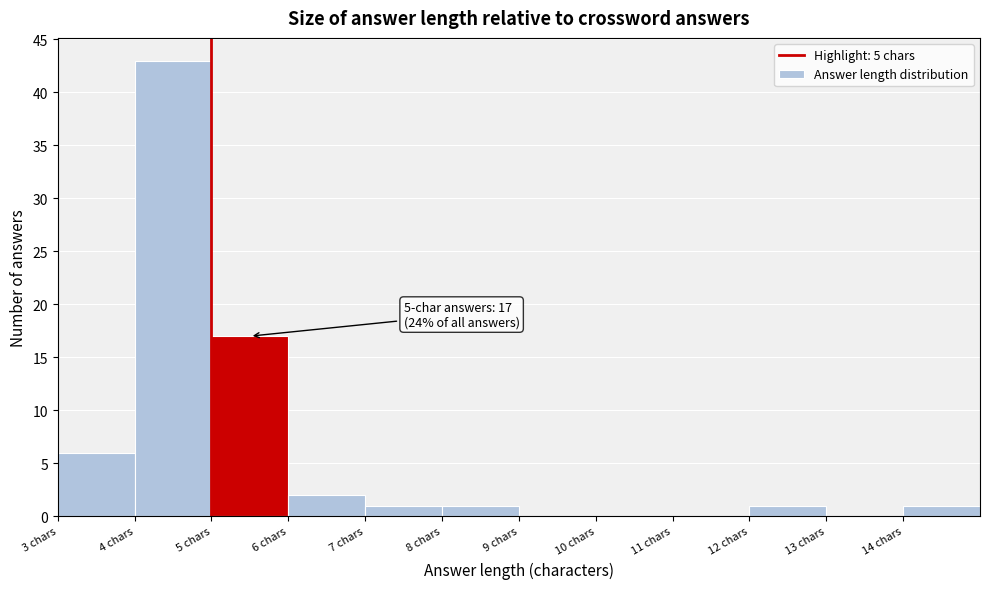

Over which range of the x-axis is the bar tallest?

4 to 5